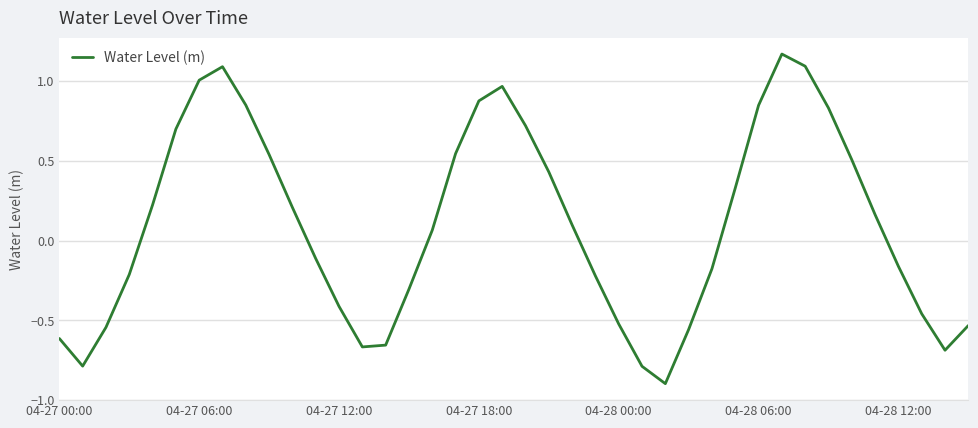

What is the difference between the maximum and minimum values?

2.1